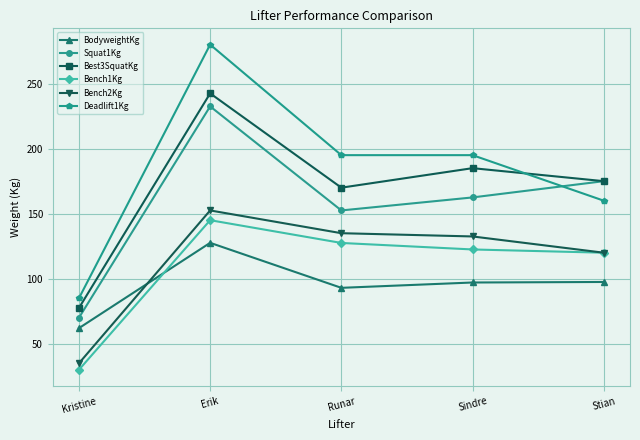

What is the sum of all BodyweightKg values?

477.2